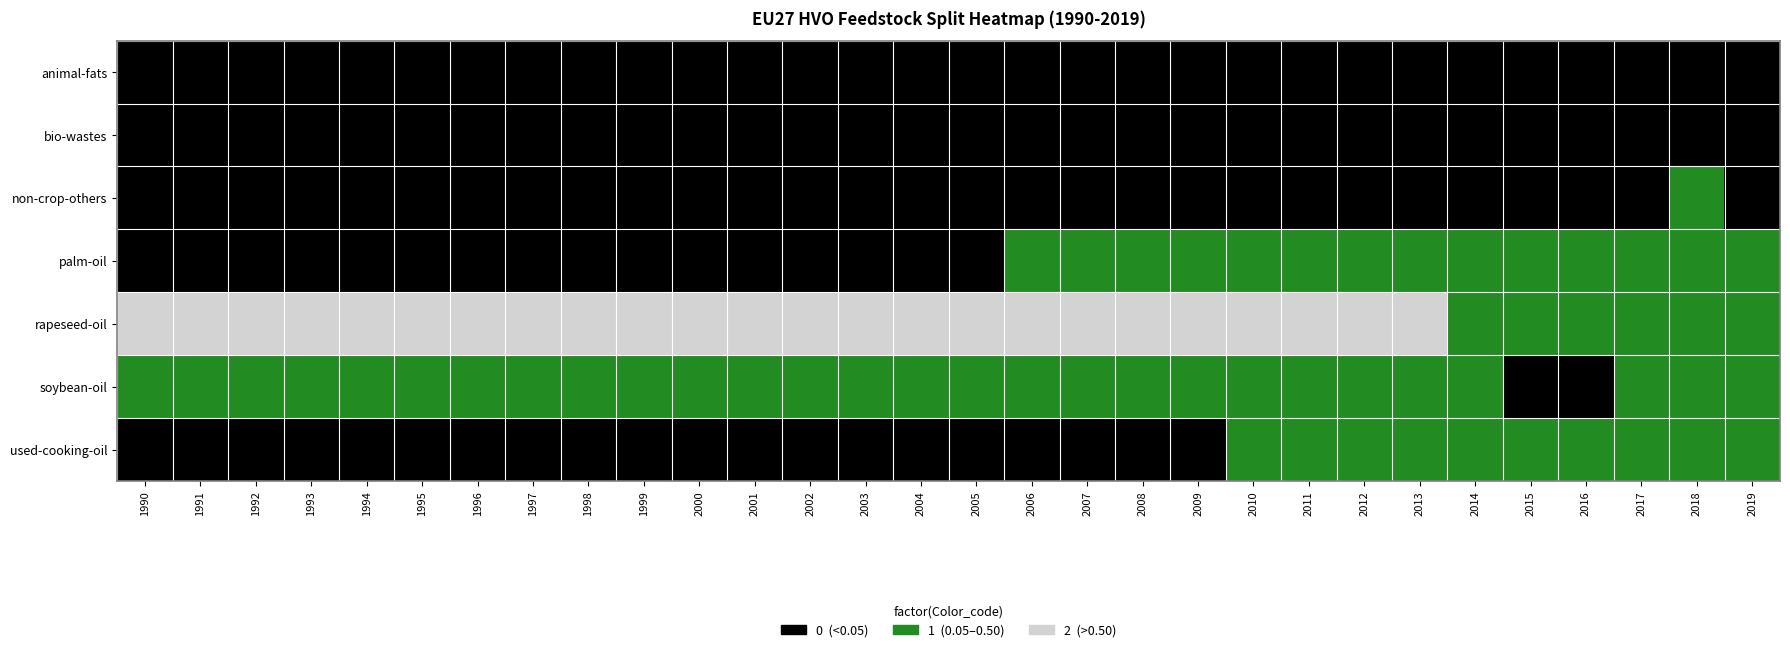

Reading right to left, list all the values displayed in this chart.

animal-fats: 2019=0	2018=0	2017=0	2016=0	2015=0	2014=0	2013=0	2012=0	2011=0	2010=0	2009=0	2008=0	2007=0	2006=0	2005=0	2004=0	2003=0	2002=0	2001=0	2000=0	1999=0	1998=0	1997=0	1996=0	1995=0	1994=0	1993=0	1992=0	1991=0	1990=0
bio-wastes: 2019=0	2018=0	2017=0	2016=0	2015=0	2014=0	2013=0	2012=0	2011=0	2010=0	2009=0	2008=0	2007=0	2006=0	2005=0	2004=0	2003=0	2002=0	2001=0	2000=0	1999=0	1998=0	1997=0	1996=0	1995=0	1994=0	1993=0	1992=0	1991=0	1990=0
non-crop-others: 2019=0	2018=1	2017=0	2016=0	2015=0	2014=0	2013=0	2012=0	2011=0	2010=0	2009=0	2008=0	2007=0	2006=0	2005=0	2004=0	2003=0	2002=0	2001=0	2000=0	1999=0	1998=0	1997=0	1996=0	1995=0	1994=0	1993=0	1992=0	1991=0	1990=0
palm-oil: 2019=1	2018=1	2017=1	2016=1	2015=1	2014=1	2013=1	2012=1	2011=1	2010=1	2009=1	2008=1	2007=1	2006=1	2005=0	2004=0	2003=0	2002=0	2001=0	2000=0	1999=0	1998=0	1997=0	1996=0	1995=0	1994=0	1993=0	1992=0	1991=0	1990=0
rapeseed-oil: 2019=1	2018=1	2017=1	2016=1	2015=1	2014=1	2013=2	2012=2	2011=2	2010=2	2009=2	2008=2	2007=2	2006=2	2005=2	2004=2	2003=2	2002=2	2001=2	2000=2	1999=2	1998=2	1997=2	1996=2	1995=2	1994=2	1993=2	1992=2	1991=2	1990=2
soybean-oil: 2019=1	2018=1	2017=1	2016=0	2015=0	2014=1	2013=1	2012=1	2011=1	2010=1	2009=1	2008=1	2007=1	2006=1	2005=1	2004=1	2003=1	2002=1	2001=1	2000=1	1999=1	1998=1	1997=1	1996=1	1995=1	1994=1	1993=1	1992=1	1991=1	1990=1
used-cooking-oil: 2019=1	2018=1	2017=1	2016=1	2015=1	2014=1	2013=1	2012=1	2011=1	2010=1	2009=0	2008=0	2007=0	2006=0	2005=0	2004=0	2003=0	2002=0	2001=0	2000=0	1999=0	1998=0	1997=0	1996=0	1995=0	1994=0	1993=0	1992=0	1991=0	1990=0